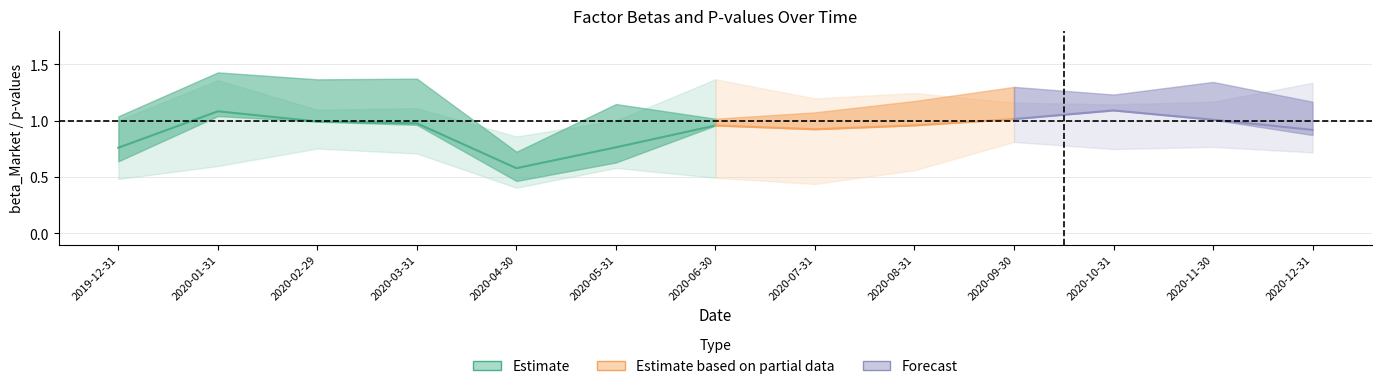

Reading left to right, transcribe all the data shown in this chart.

beta_Market: 2019-12-31=0.8	2020-01-31=1.1	2020-02-29=1.0	2020-03-31=1.0	2020-04-30=0.6	2020-05-31=0.8	2020-06-30=1.0	2020-07-31=0.9	2020-08-31=1.0	2020-09-30=1.0	2020-10-31=1.1	2020-11-30=1.0	2020-12-31=0.9
pvalue_alpha: 2019-12-31=0.6	2020-01-31=0.7	2020-02-29=0.7	2020-03-31=0.8	2020-04-30=0.3	2020-05-31=0.8	2020-06-30=0.1	2020-07-31=0.3	2020-08-31=0.4	2020-09-30=0.6	2020-10-31=0.3	2020-11-30=0.7	2020-12-31=0.5
pvalue_Market: 2019-12-31=0.2	2020-01-31=0.1	2020-02-29=0.0	2020-03-31=0.0	2020-04-30=0.2	2020-05-31=0.3	2020-06-30=0.0	2020-07-31=0.0	2020-08-31=0.0	2020-09-30=0.0	2020-10-31=0.0	2020-11-30=0.0	2020-12-31=0.1
pvalue_HML: 2019-12-31=0.5	2020-01-31=0.6	2020-02-29=0.2	2020-03-31=0.3	2020-04-30=0.6	2020-05-31=0.5	2020-06-30=0.8	2020-07-31=0.5	2020-08-31=0.6	2020-09-30=0.3	2020-10-31=0.1	2020-11-30=0.3	2020-12-31=0.8
pvalue_SMB: 2019-12-31=0.6	2020-01-31=1.0	2020-02-29=0.5	2020-03-31=0.5	2020-04-30=0.3	2020-05-31=0.4	2020-06-30=0.9	2020-07-31=1.0	2020-08-31=0.8	2020-09-30=0.4	2020-10-31=0.7	2020-11-30=0.5	2020-12-31=0.4
pvalue_WML: 2019-12-31=0.6	2020-01-31=0.4	2020-02-29=0.0	2020-03-31=0.1	2020-04-30=0.2	2020-05-31=0.3	2020-06-30=0.0	2020-07-31=0.0	2020-08-31=0.1	2020-09-30=0.1	2020-10-31=0.6	2020-11-30=0.2	2020-12-31=0.6